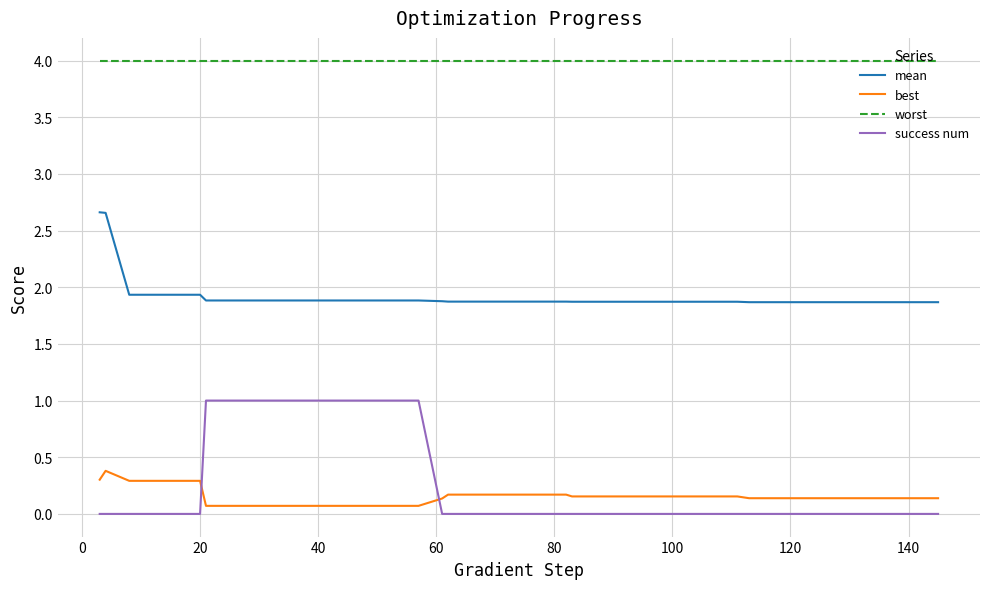

What is the maximum value for success num?

1.0